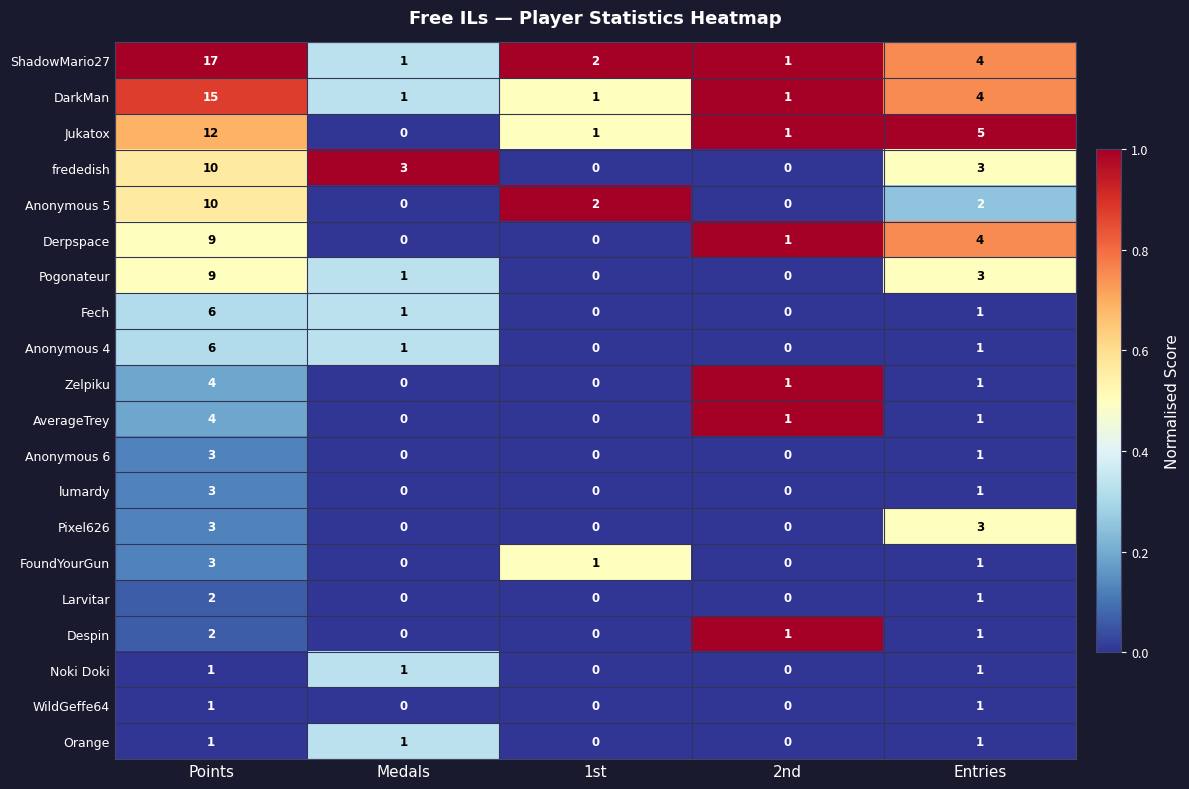

What is the sum of the Jukatox values at Points and Entries?

17